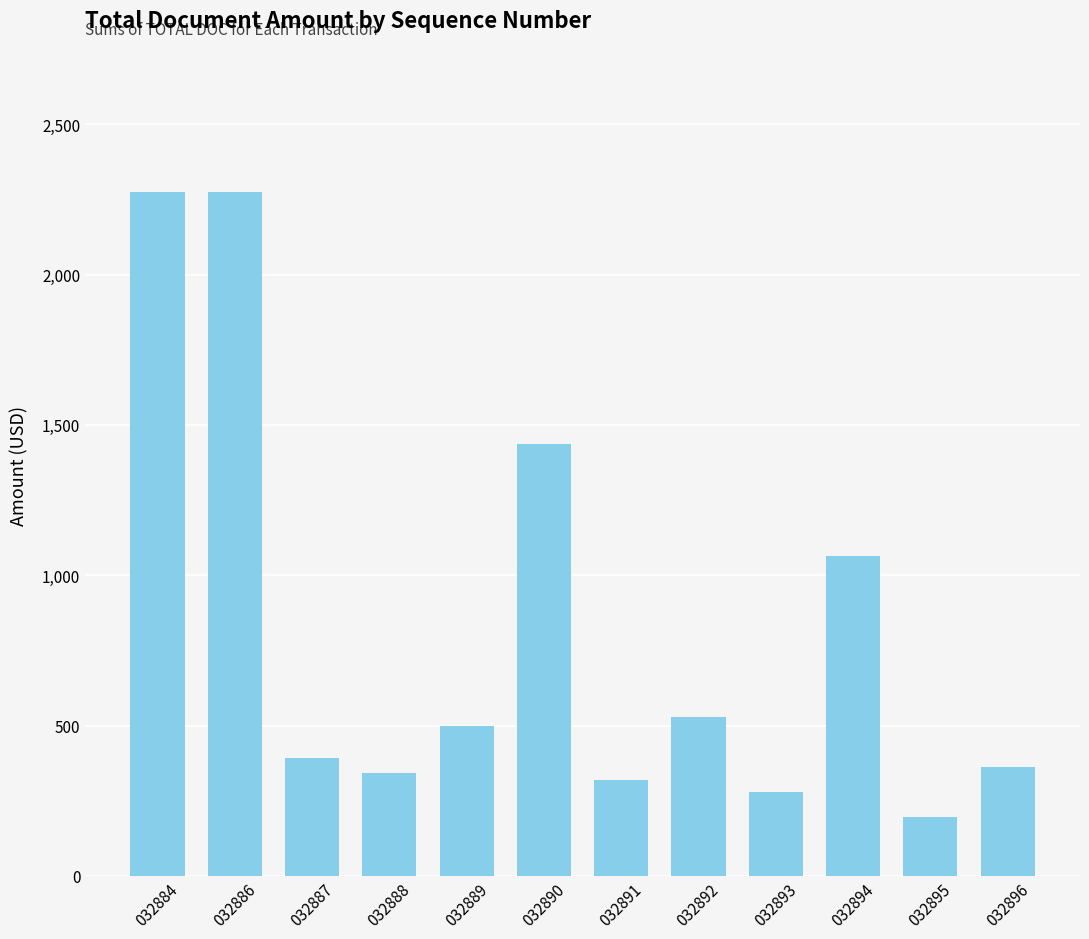

What is the value of the 8th bar from the left?

530.1